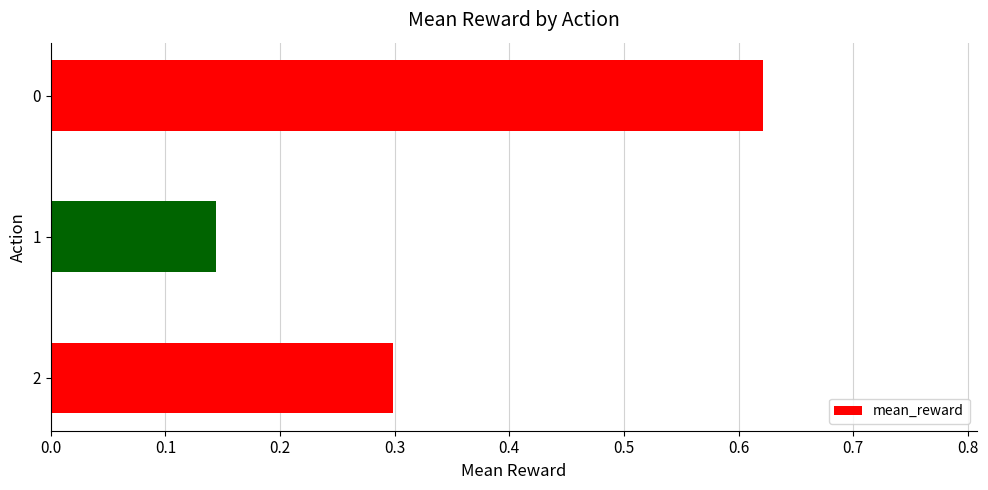

The value at 0 is 0.9. True or false?

False